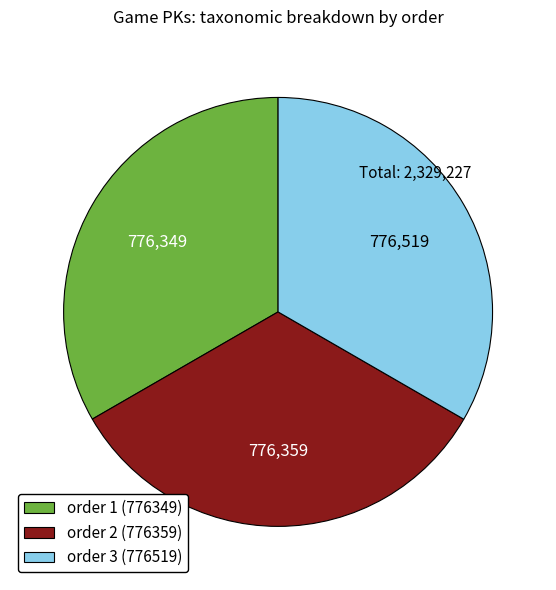

Does order 1 (776349) account for over 50% of the chart?

No